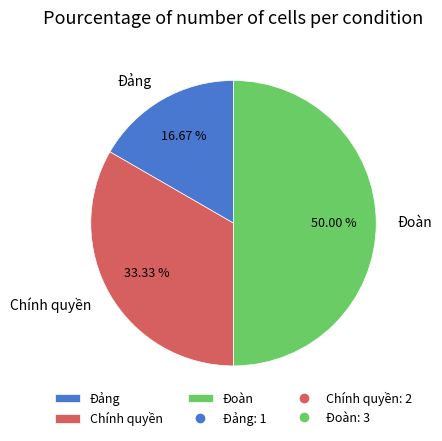

What percentage is NOT represented by Đoàn?

50.0%